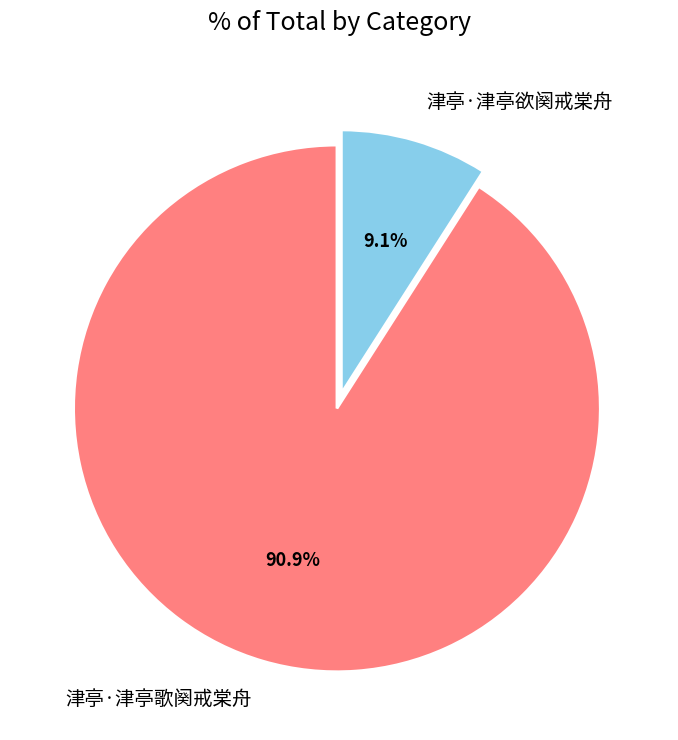

Is there a majority slice in this chart?

Yes